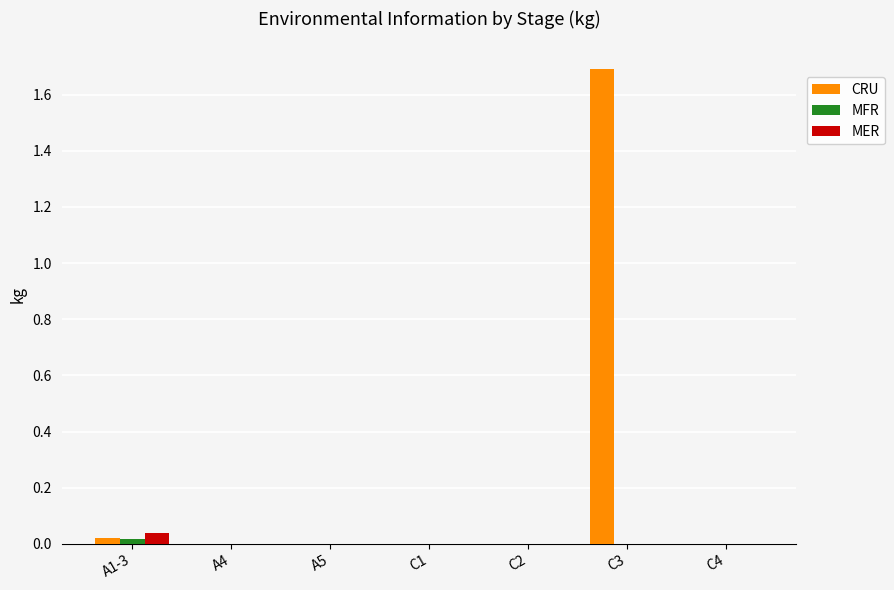

How many data points does each series have?

7